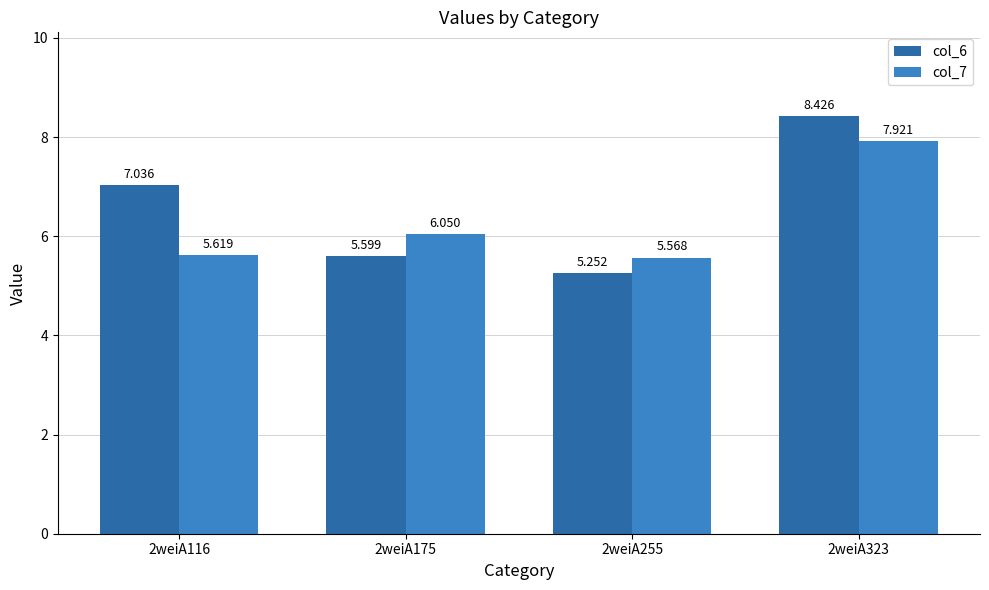

Rank the series by their average value, from lowest to highest.

col_7, col_6